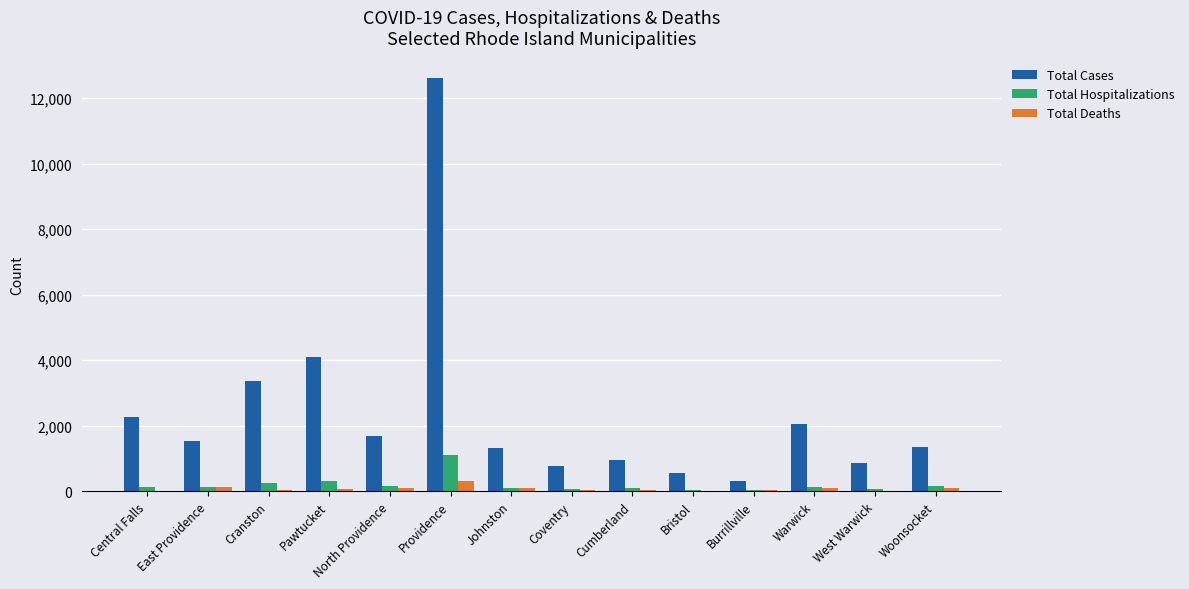

What is the maximum value shown in the chart?

12601